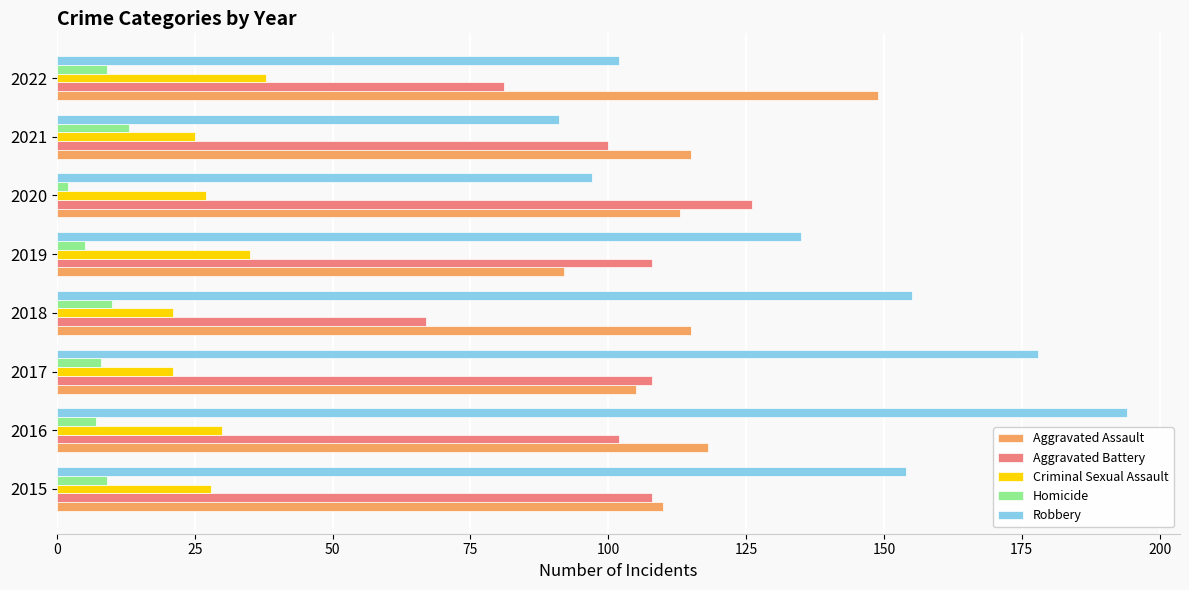

What is the approximate value of Aggravated Assault at 2021?

115